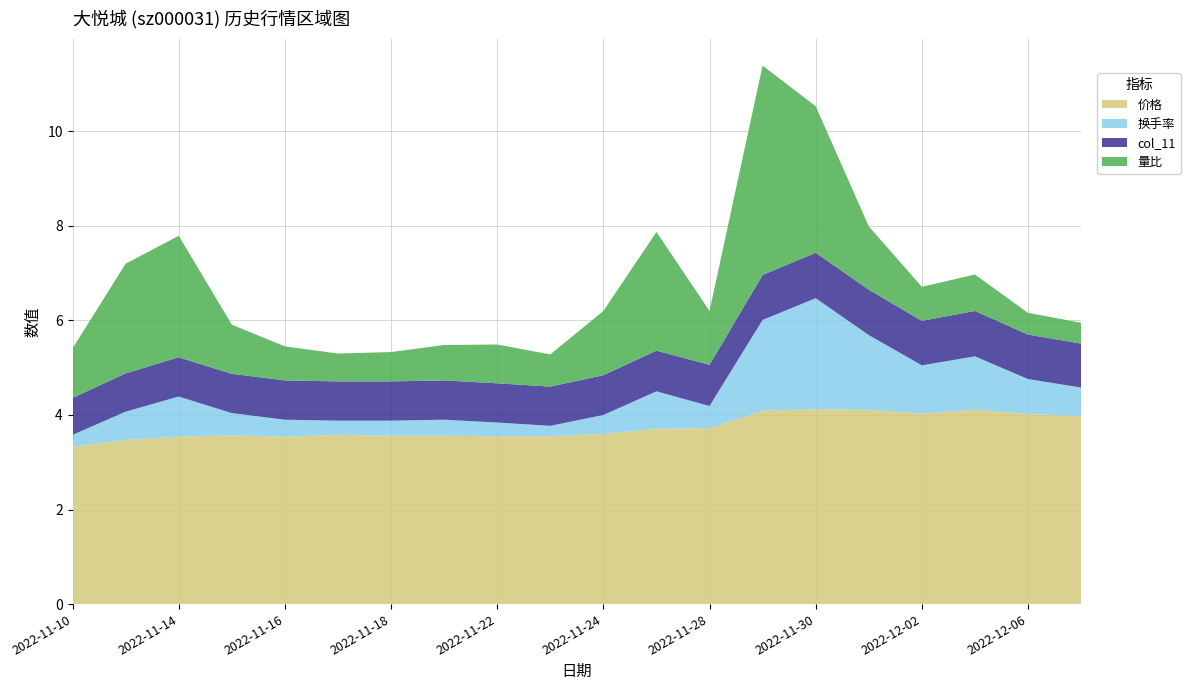

Reading left to right, transcribe all the data shown in this chart.

价格: 3.3	3.5	3.5	3.6	3.5	3.6	3.6	3.6	3.5	3.5	3.6	3.7	3.7	4.1	4.1	4.1	4.0	4.1	4.0	4.0
换手率: 0.2	0.6	0.8	0.5	0.4	0.3	0.3	0.3	0.3	0.2	0.4	0.8	0.5	1.9	2.4	1.6	1.0	1.1	0.7	0.6
col_11: 0.8	0.8	0.8	0.8	0.8	0.8	0.8	0.8	0.8	0.8	0.8	0.9	0.9	0.9	1.0	1.0	0.9	1.0	0.9	0.9
量比: 1.1	2.3	2.6	1.0	0.7	0.6	0.6	0.8	0.8	0.7	1.4	2.5	1.1	4.4	3.1	1.3	0.7	0.8	0.5	0.4